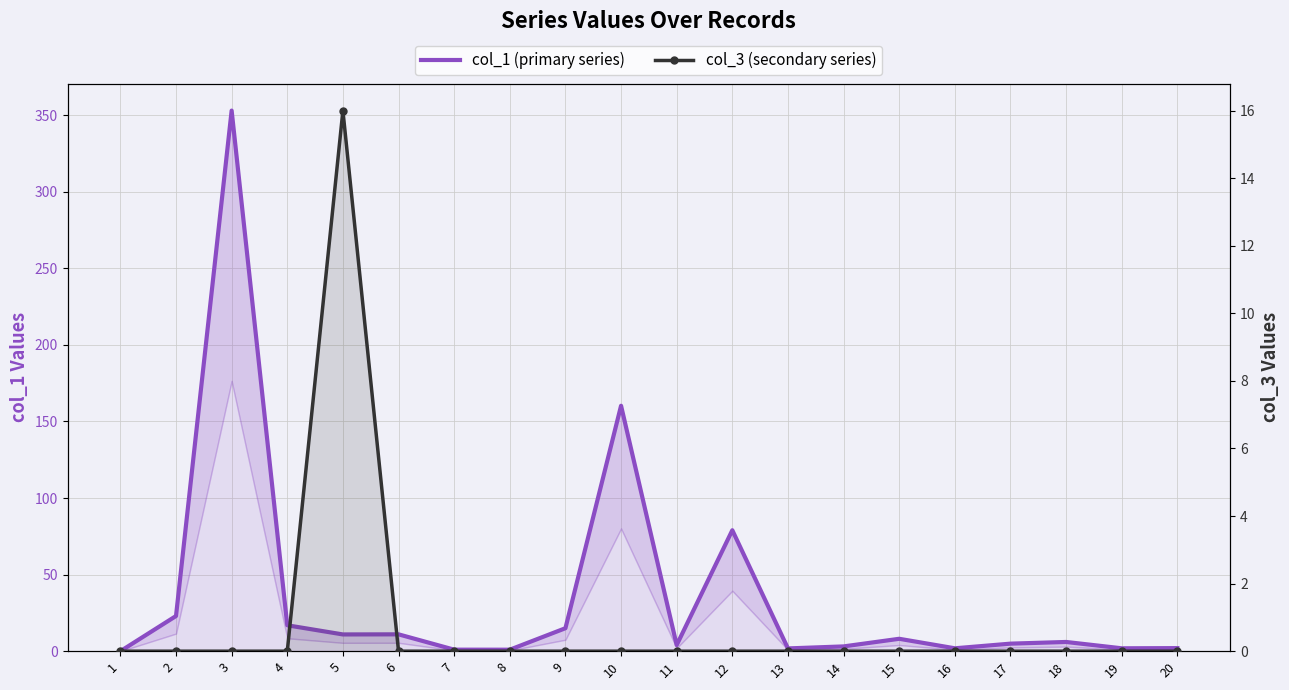

How many positive values does the col_1 (primary series) series have?

19